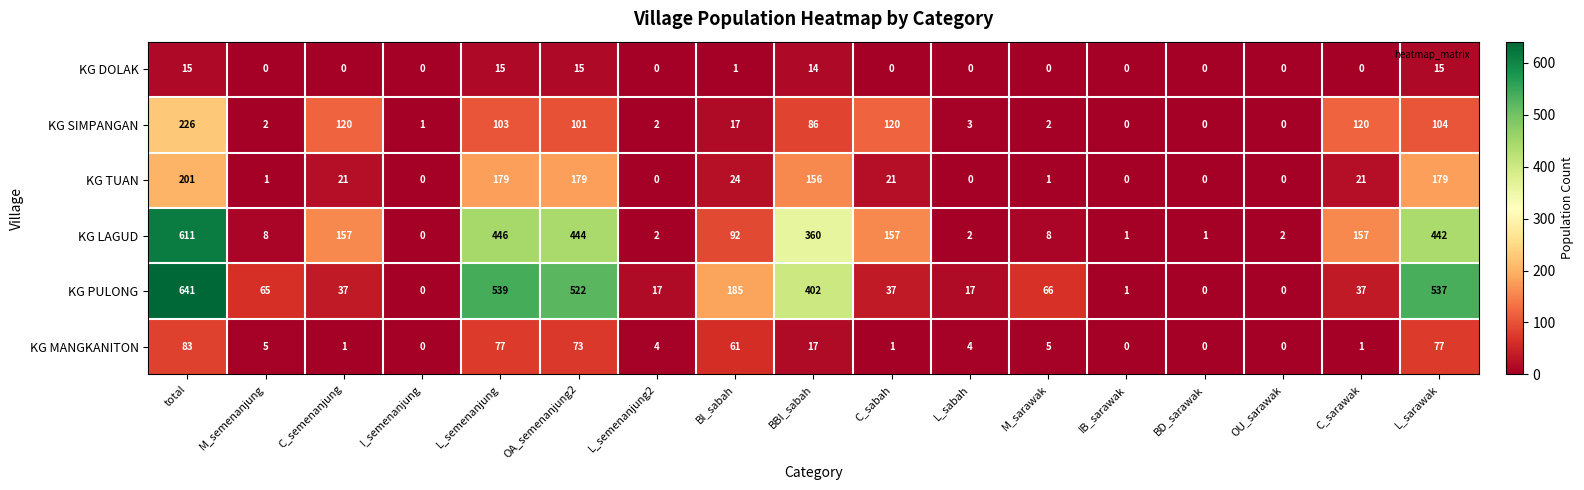

What is the total value across all series at BBI_sabah?

1035